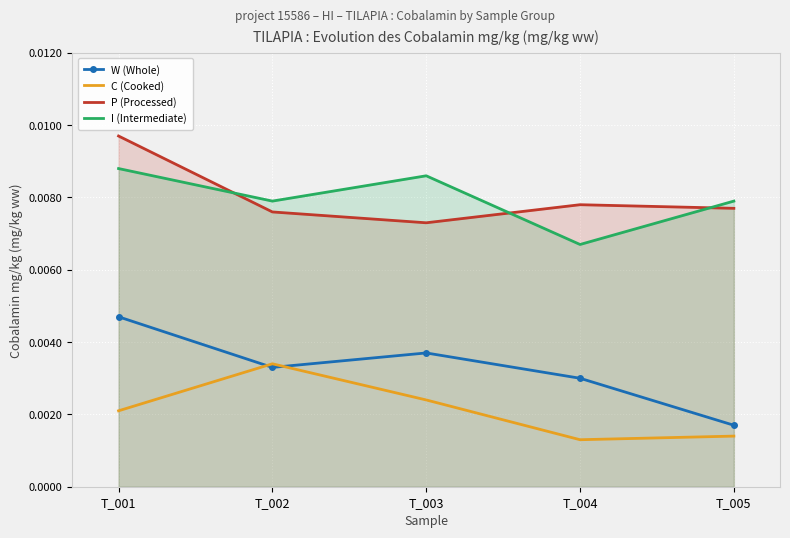

The value of I (Intermediate) at T_003 is 0.0. True or false?

False